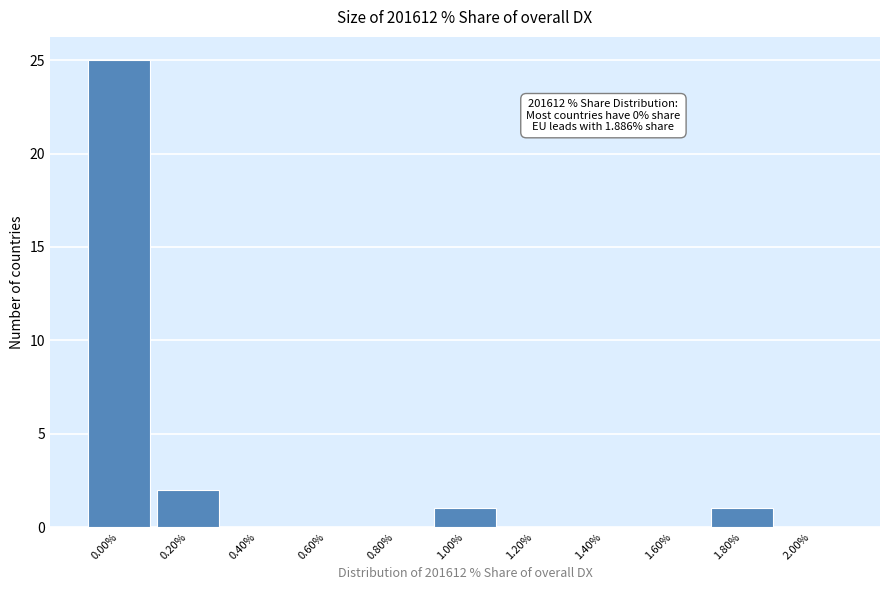

Reading right to left, list all the values displayed in this chart.

2.00%=0	1.80%=1	1.60%=0	1.40%=0	1.20%=0	1.00%=1	0.80%=0	0.60%=0	0.40%=0	0.20%=2	0.00%=25